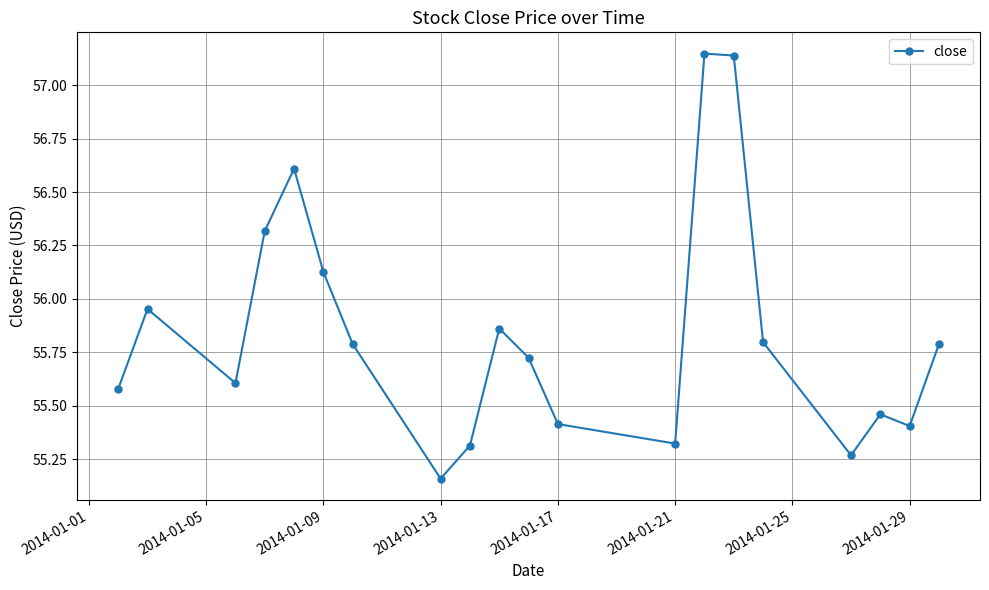

What is the average value?

55.8